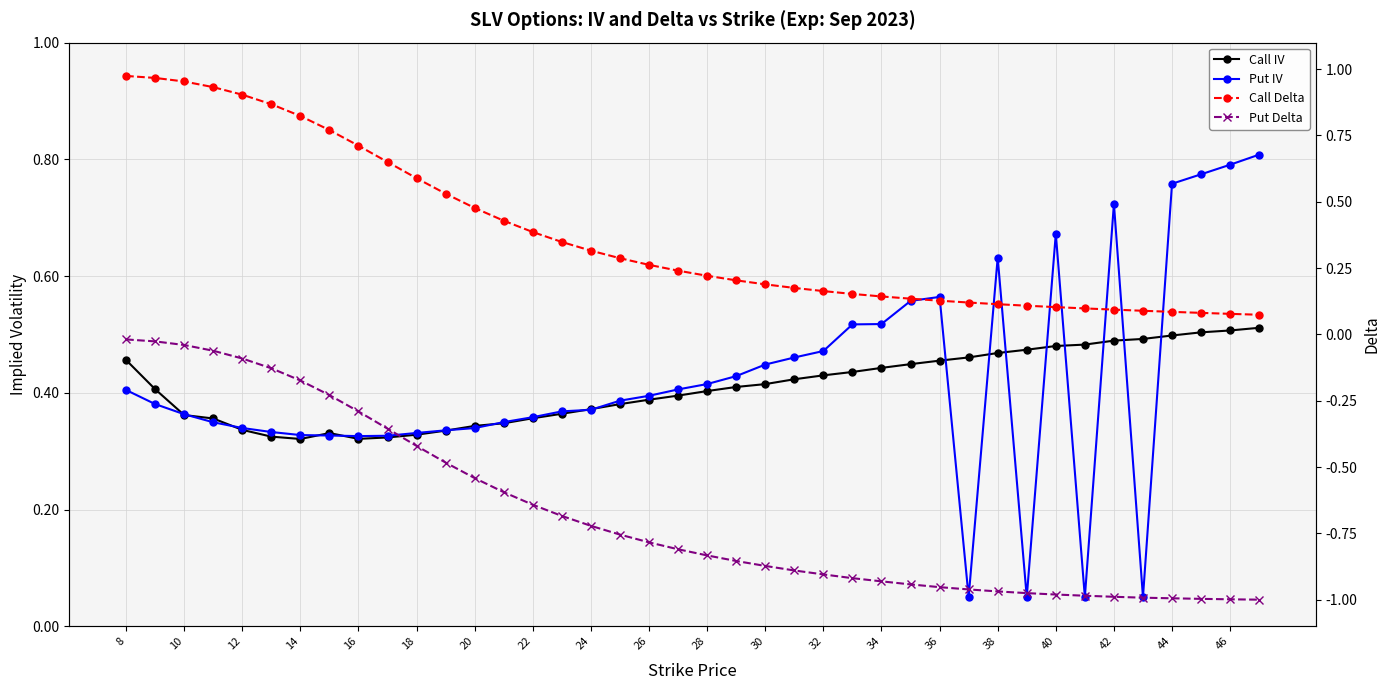

What is the minimum value shown in the chart?

-1.0